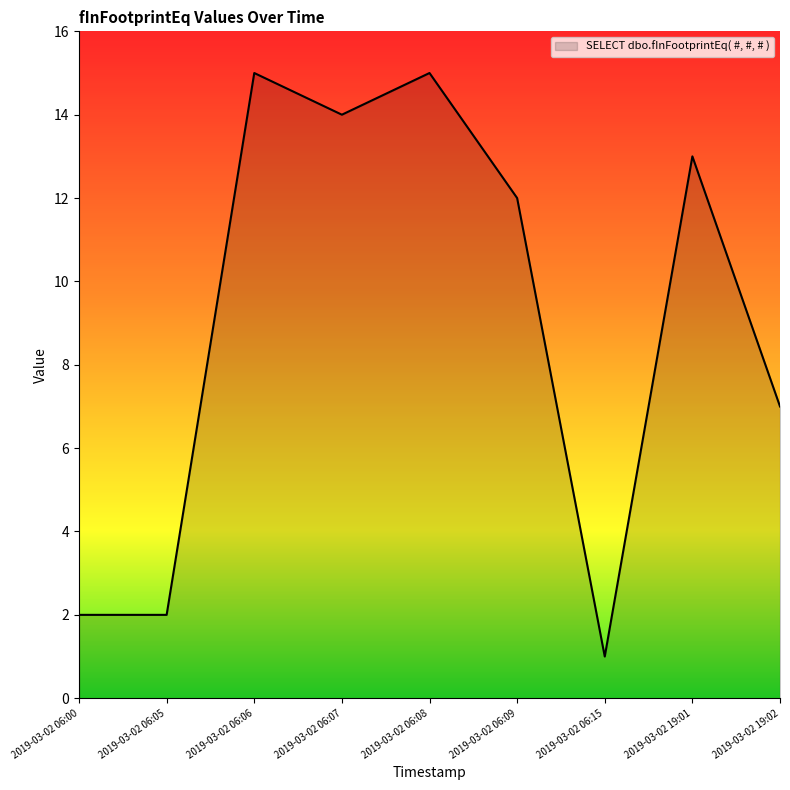

What position from the right is 2019-03-02 06:06?

7